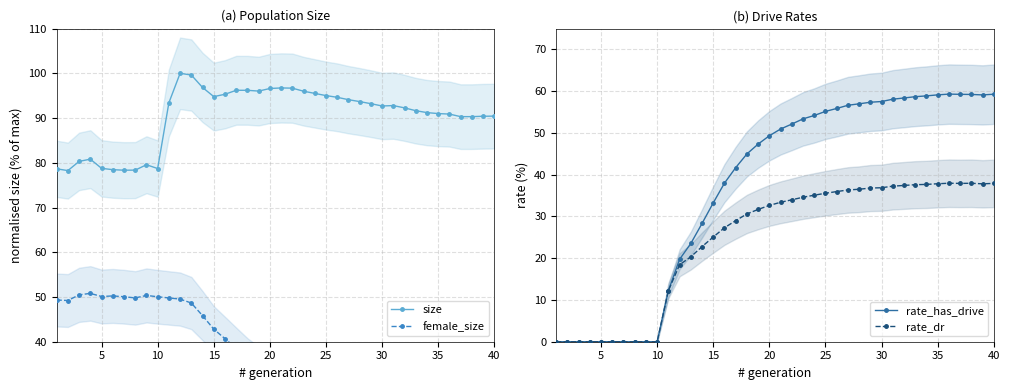

Reading left to right, transcribe all the data shown in this chart.

size: 78.7	78.3	80.3	80.8	78.8	78.5	78.3	78.4	79.6	78.7	93.4	100.0	99.6	96.8	94.8	95.3	96.2	96.2	96.0	96.6	96.7	96.7	96.0	95.5	95.0	94.6	94.1	93.7	93.2	92.7	92.8	92.3	91.6	91.2	91.0	90.9	90.3	90.3	90.4	90.4
female_size: 49.3	49.2	50.5	50.8	50.1	50.2	50.1	49.8	50.3	50.1	49.8	49.5	48.7	45.8	42.8	40.7	38.5	36.4	34.7	33.8	33.0	32.2	31.2	30.5	29.8	29.0	28.4	27.9	27.4	27.2	26.9	26.6	26.2	25.9	25.7	25.6	25.2	25.4	25.4	25.5
rate_has_drive: 0.0	0.0	0.0	0.0	0.0	0.0	0.0	0.0	0.0	0.0	12.2	19.7	23.5	28.3	33.3	38.0	41.7	45.0	47.3	49.3	50.9	52.1	53.4	54.2	55.2	55.9	56.6	57.0	57.4	57.5	58.1	58.4	58.7	58.9	59.1	59.3	59.3	59.2	59.1	59.3
rate_dr: 0.0	0.0	0.0	0.0	0.0	0.0	0.0	0.0	0.0	0.0	12.2	18.4	20.3	22.8	25.1	27.3	29.0	30.6	31.7	32.7	33.4	34.0	34.6	35.1	35.6	36.0	36.3	36.5	36.8	36.9	37.3	37.4	37.6	37.7	37.8	38.0	37.9	38.0	37.8	37.9